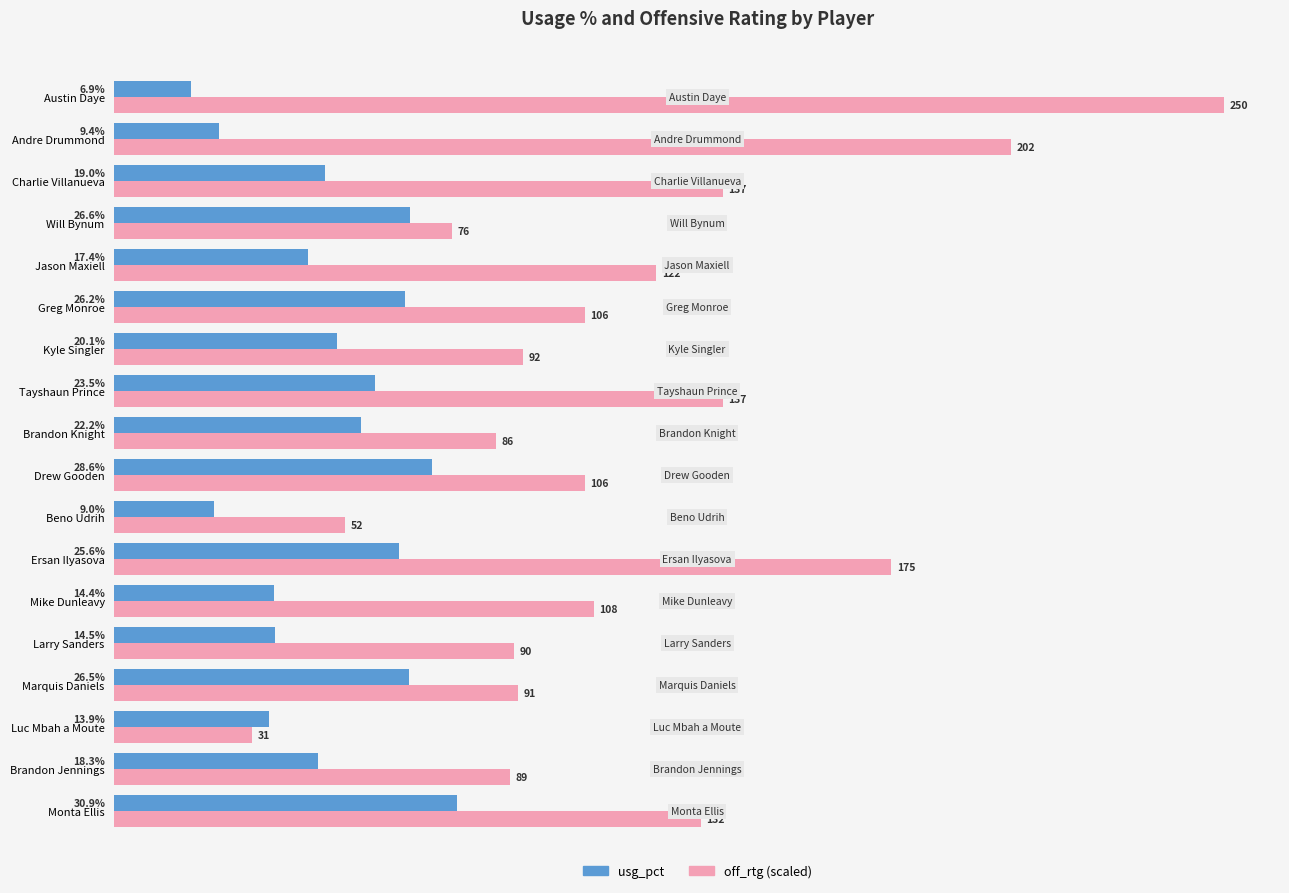

Which series has the largest total across all categories?

off_rtg (scaled)